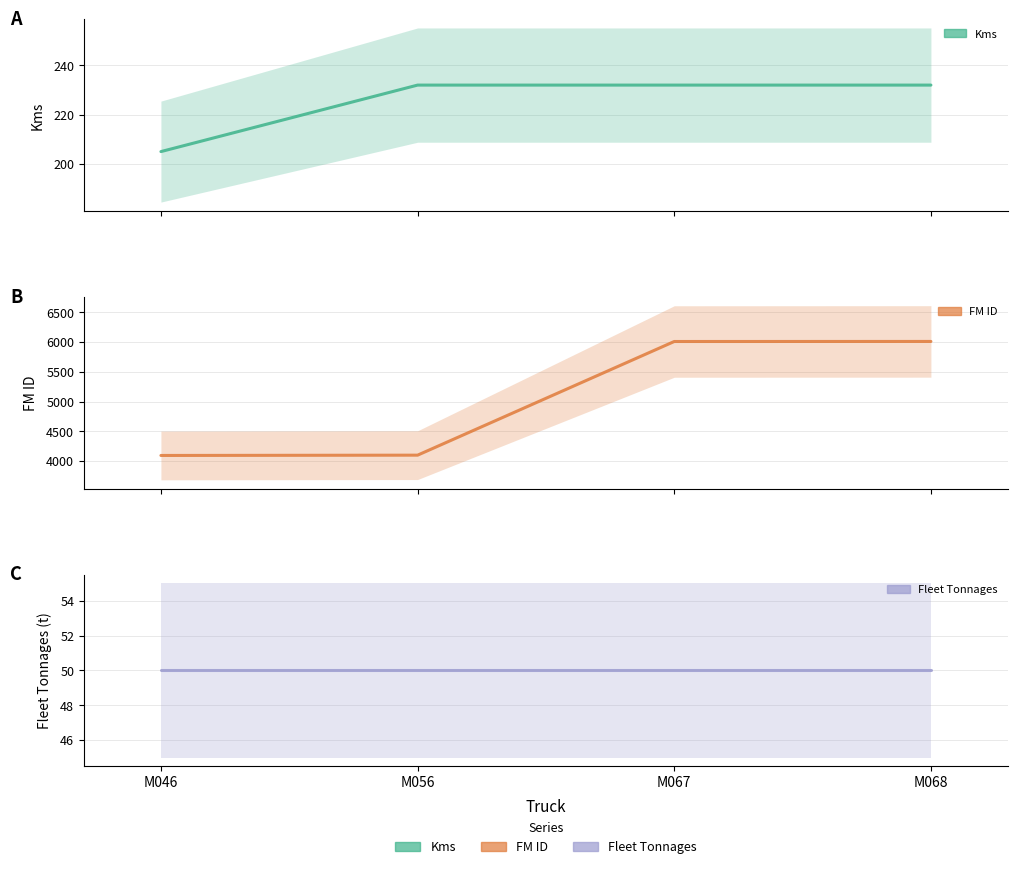

Between M067 and M056, which is larger?

M067